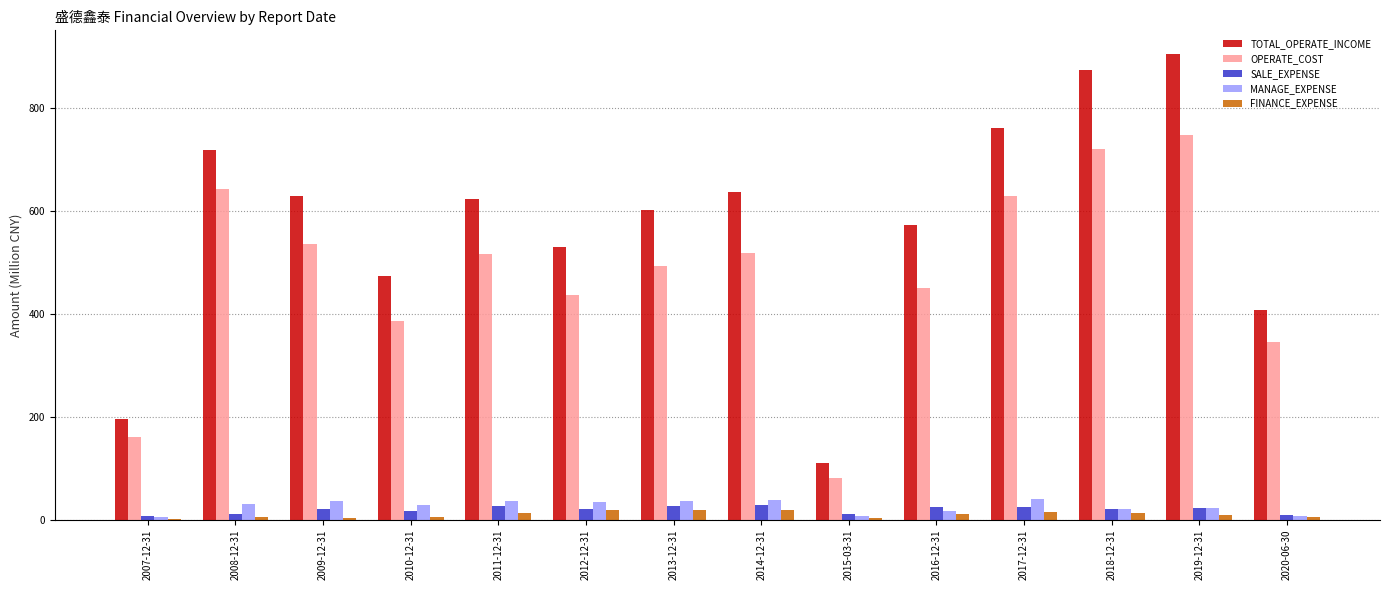

Which series has the largest range (max minus min)?

TOTAL_OPERATE_INCOME